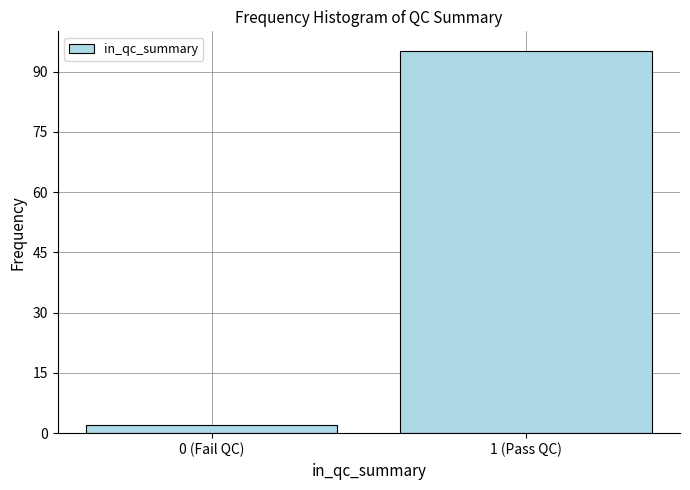

Reading left to right, what are all the values shown in this chart?

0 (Fail QC)=2	1 (Pass QC)=95